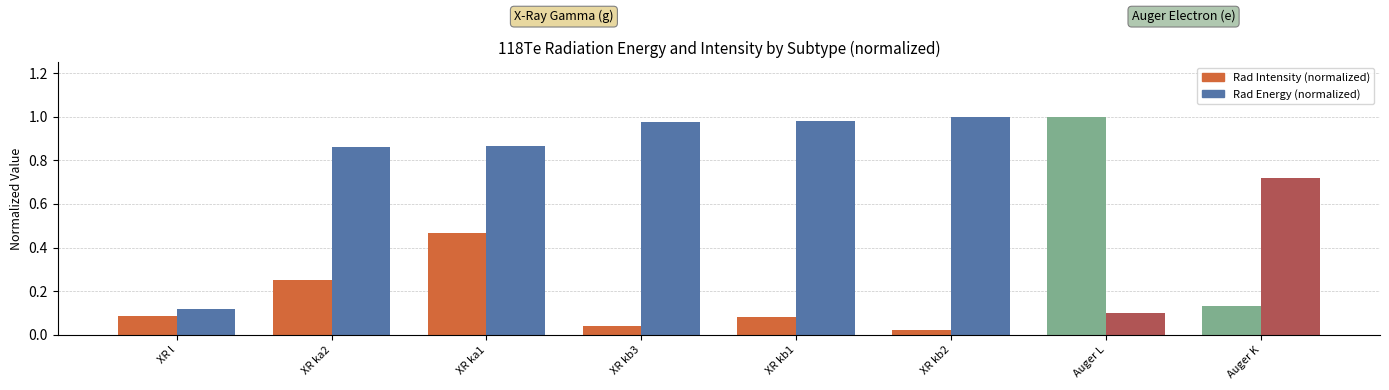

Is the value of Rad Energy (normalized) at XR kb3 greater than the value of Rad Intensity (normalized) at XR kb3?

Yes